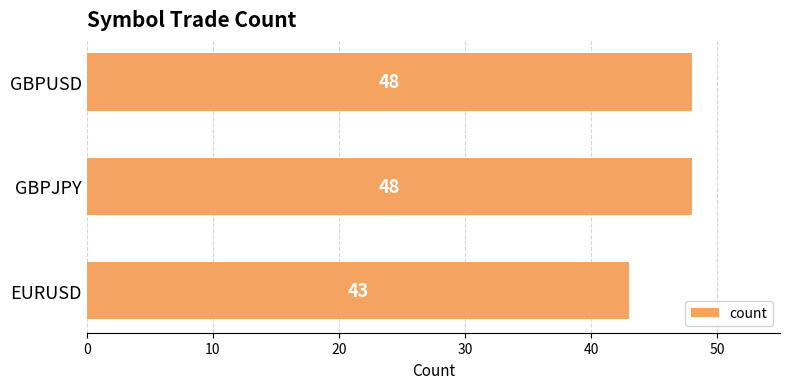

What is the difference between the values at EURUSD and GBPJPY?

5